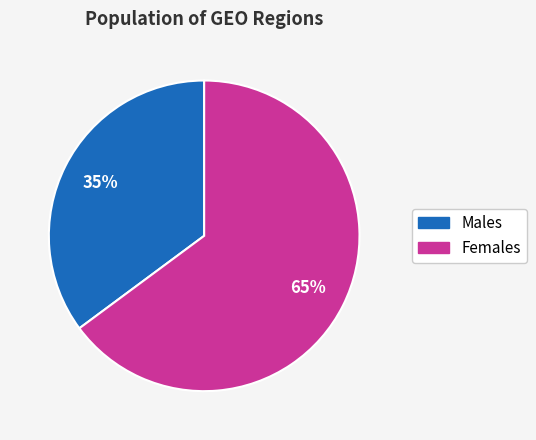

Is there a majority slice in this chart?

Yes